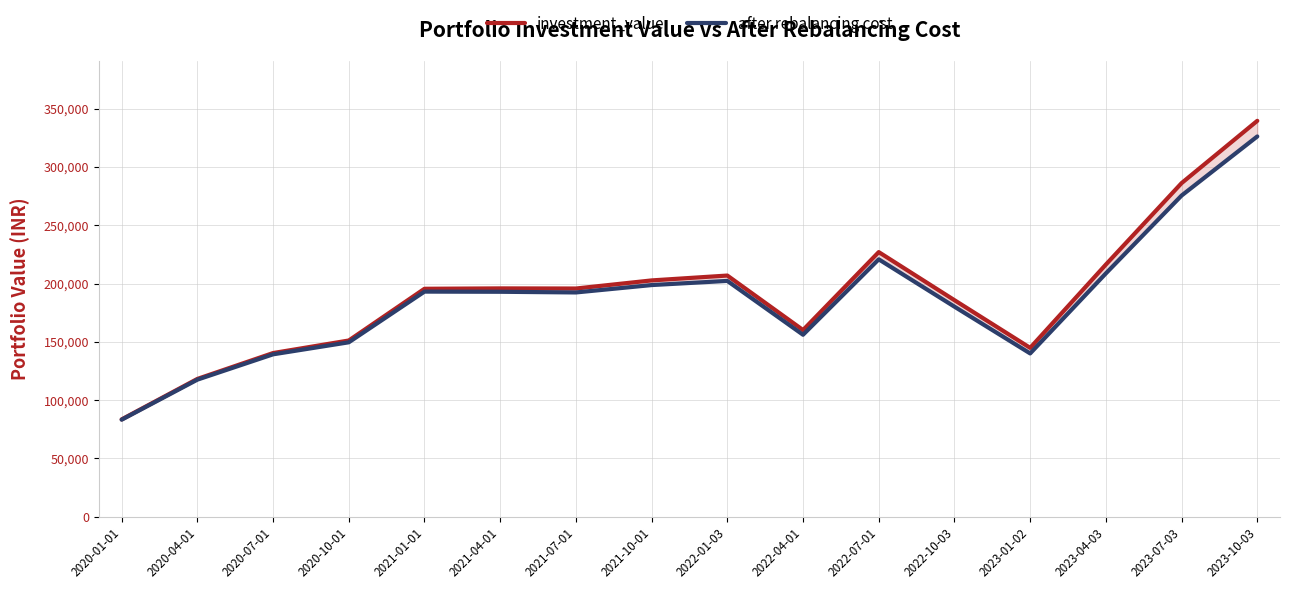

What position from the left is 2020-04-01?

2